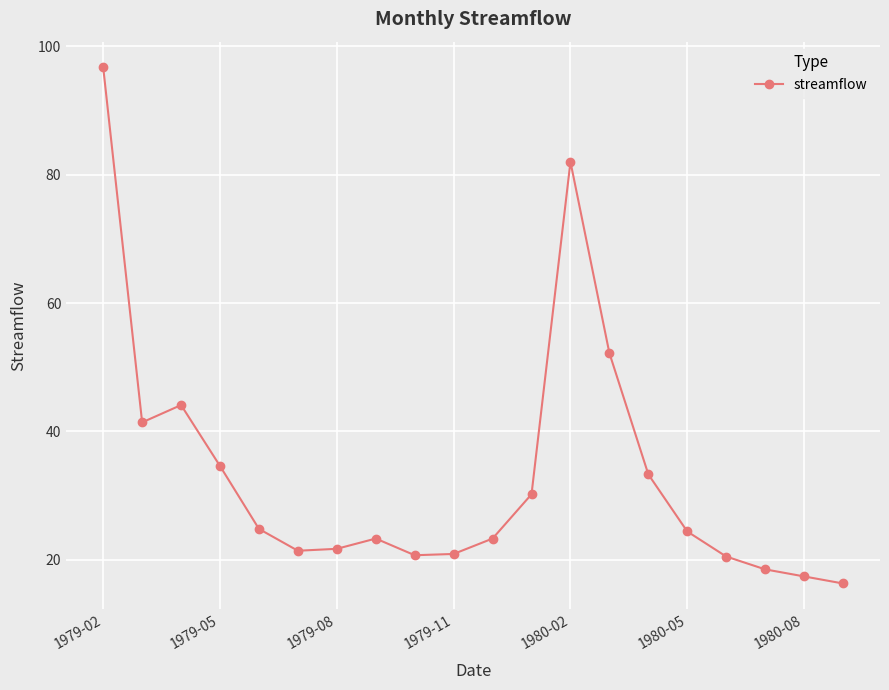

True or false: the data has more than 1 interior local peaks.

True